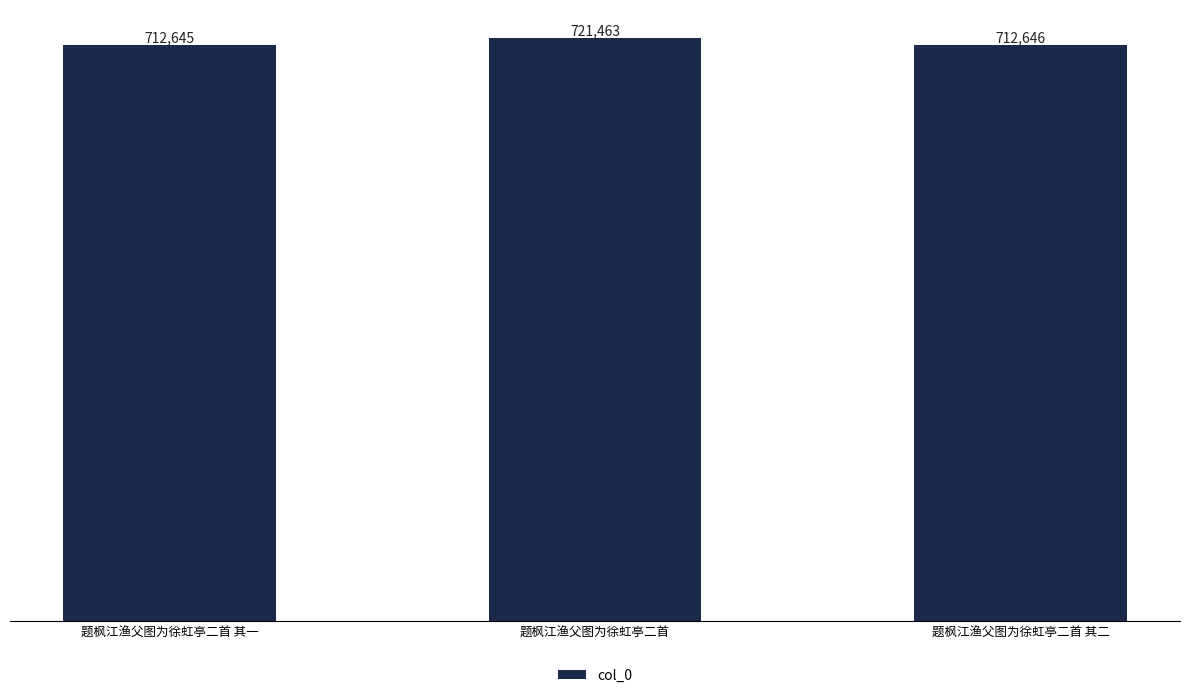

Reading left to right, list all the values displayed in this chart.

题枫江渔父图为徐虹亭二首 其一=712645	题枫江渔父图为徐虹亭二首=721463	题枫江渔父图为徐虹亭二首 其二=712646